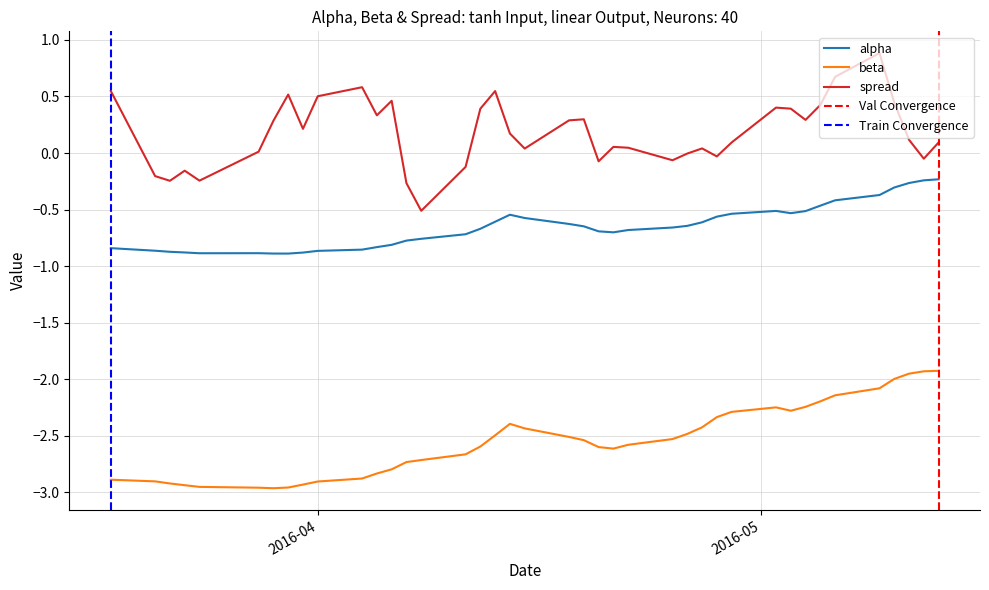

Is the value of beta at 2016-03-30 greater than the value of alpha at 2016-04-05?

No